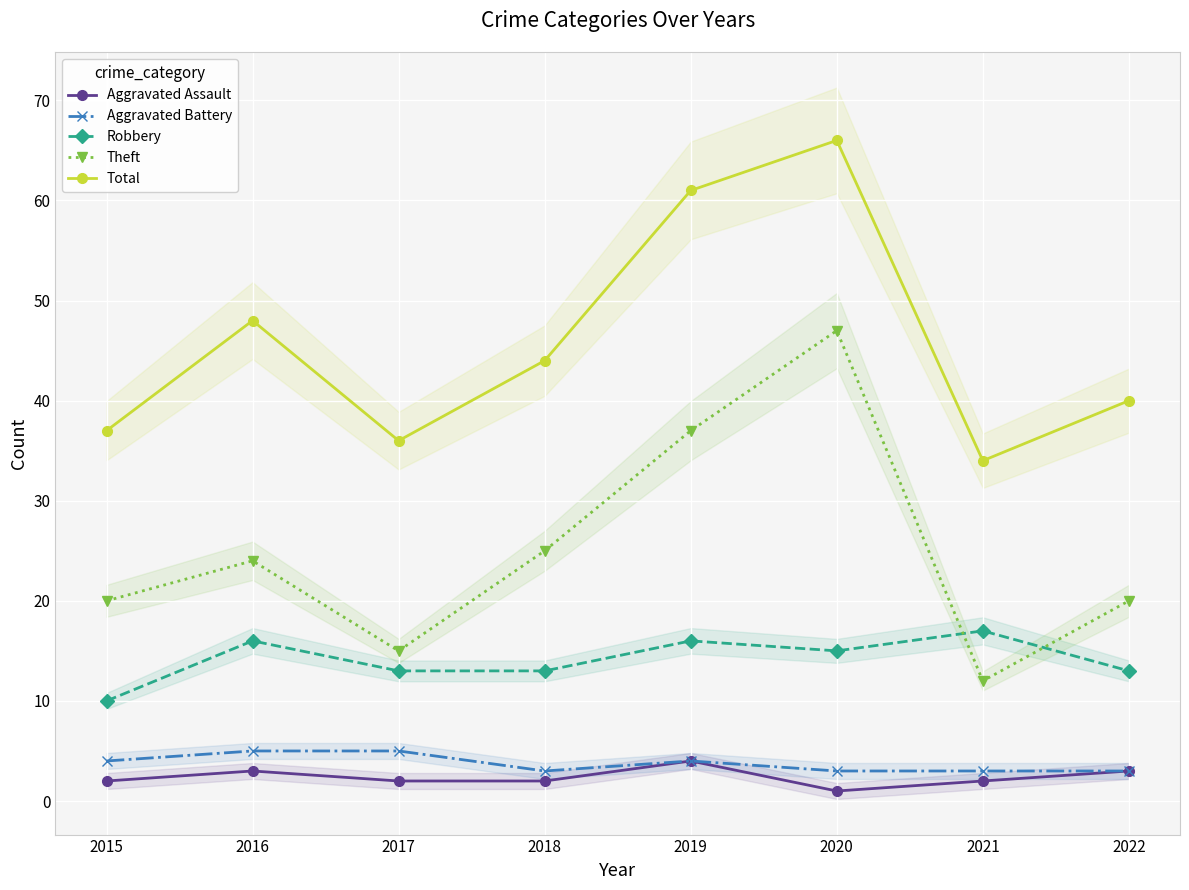

Which has a higher value, 2016 or 2017?

2016